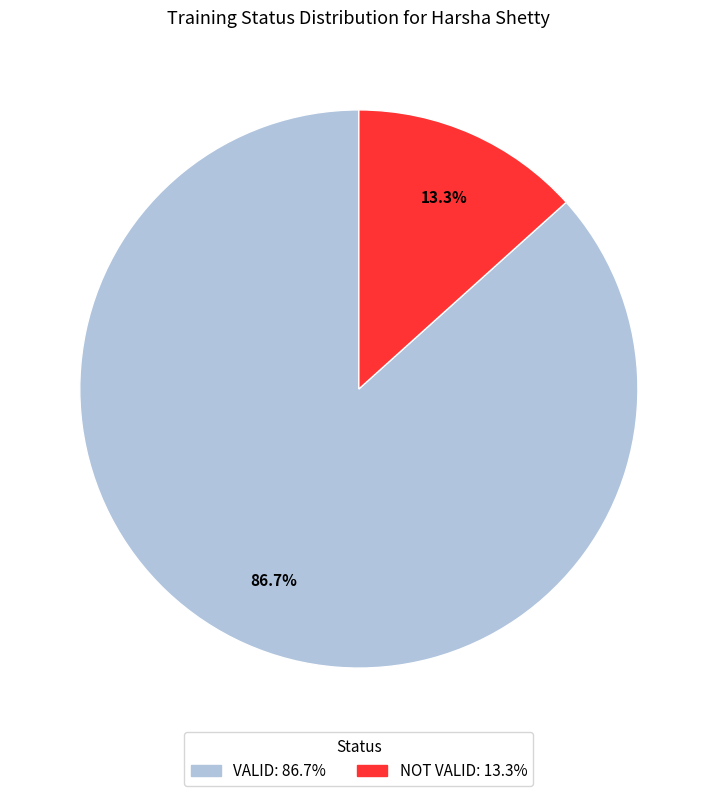

Rank the categories by value from highest to lowest.

VALID, NOT VALID